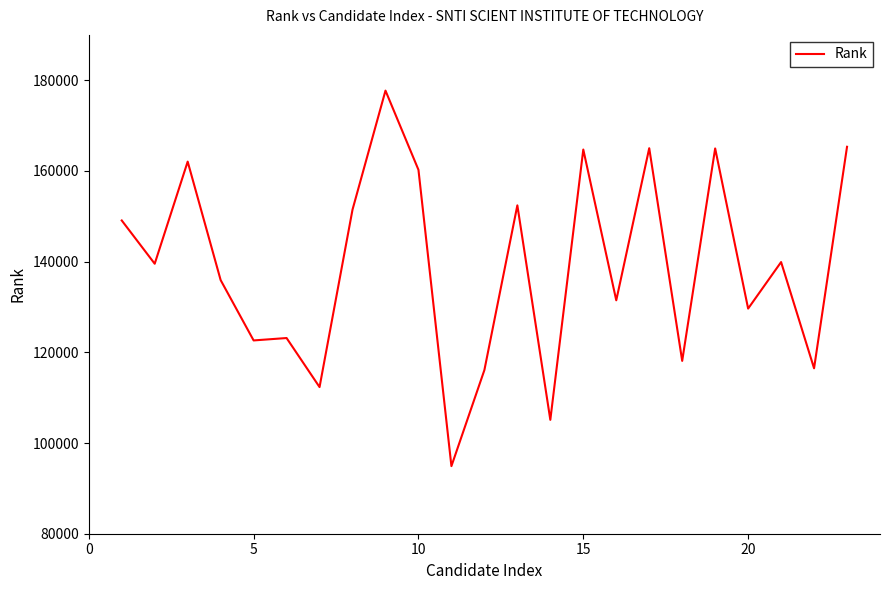

What is the minimum value shown in the chart?

94906